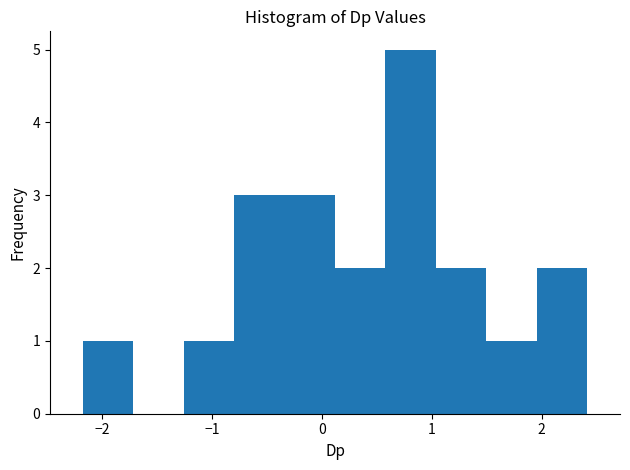

Reading left to right, list every bar in this chart as the range it spans on the x-axis followed by its height. Neither the bar edges nor the heights are printed on the chart, so give them approximately, as read against the axes.

-2.2 to -1.7: 1
-1.7 to -1.3: 0
-1.3 to -0.8: 1
-0.8 to -0.3: 3
-0.3 to 0.1: 3
0.1 to 0.6: 2
0.6 to 1.0: 5
1.0 to 1.5: 2
1.5 to 2.0: 1
2.0 to 2.4: 2